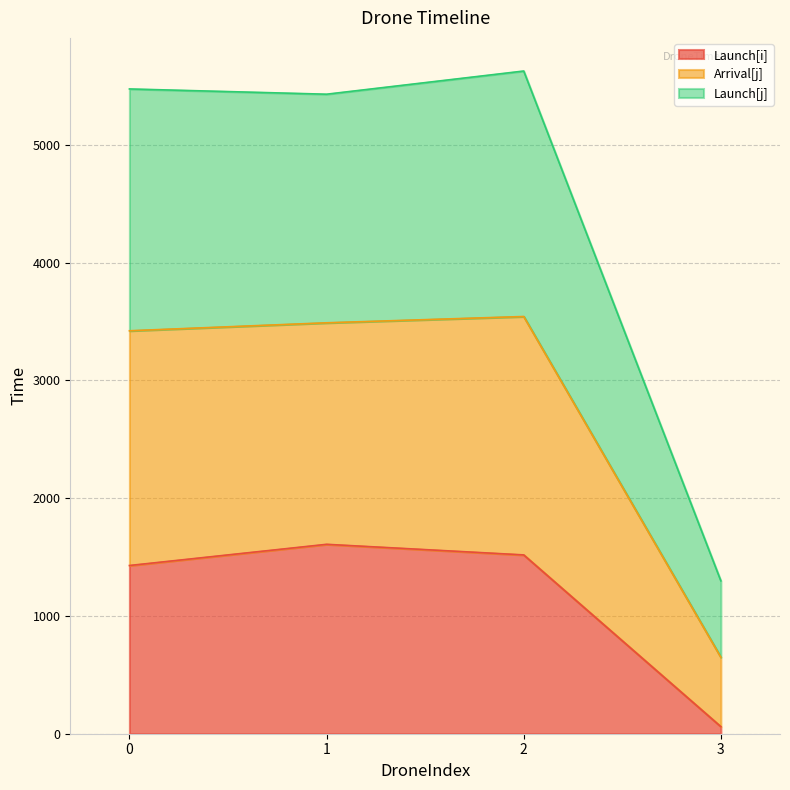

What is the difference between the second highest and minimum values in the Launch[i] series?

1458.6